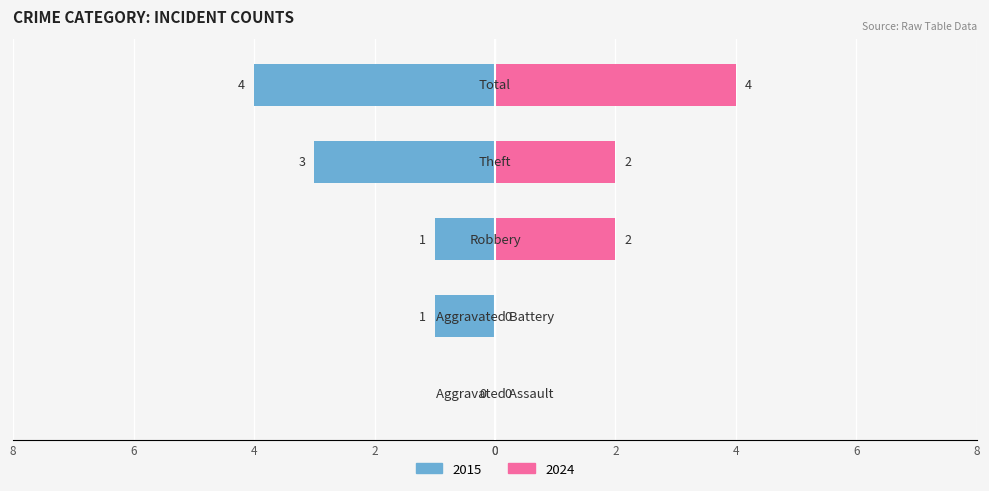

At which label does Left (2015) reach its minimum?

Aggravated Assault